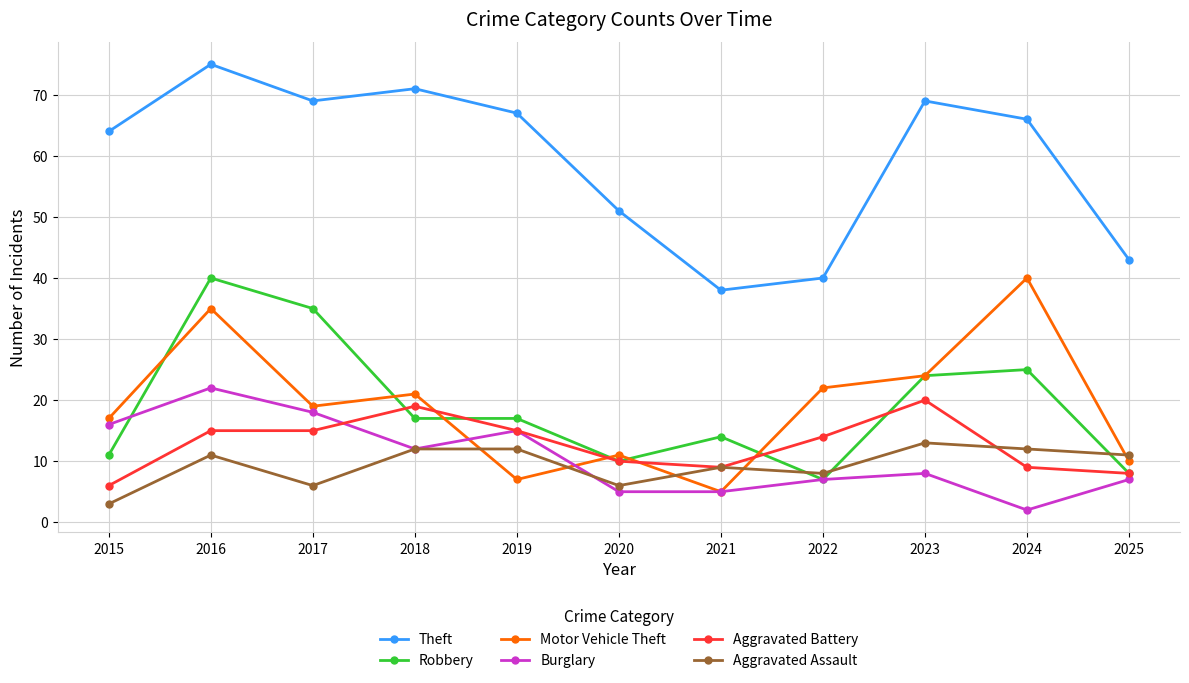

What is the sum of all Aggravated Battery values?

140